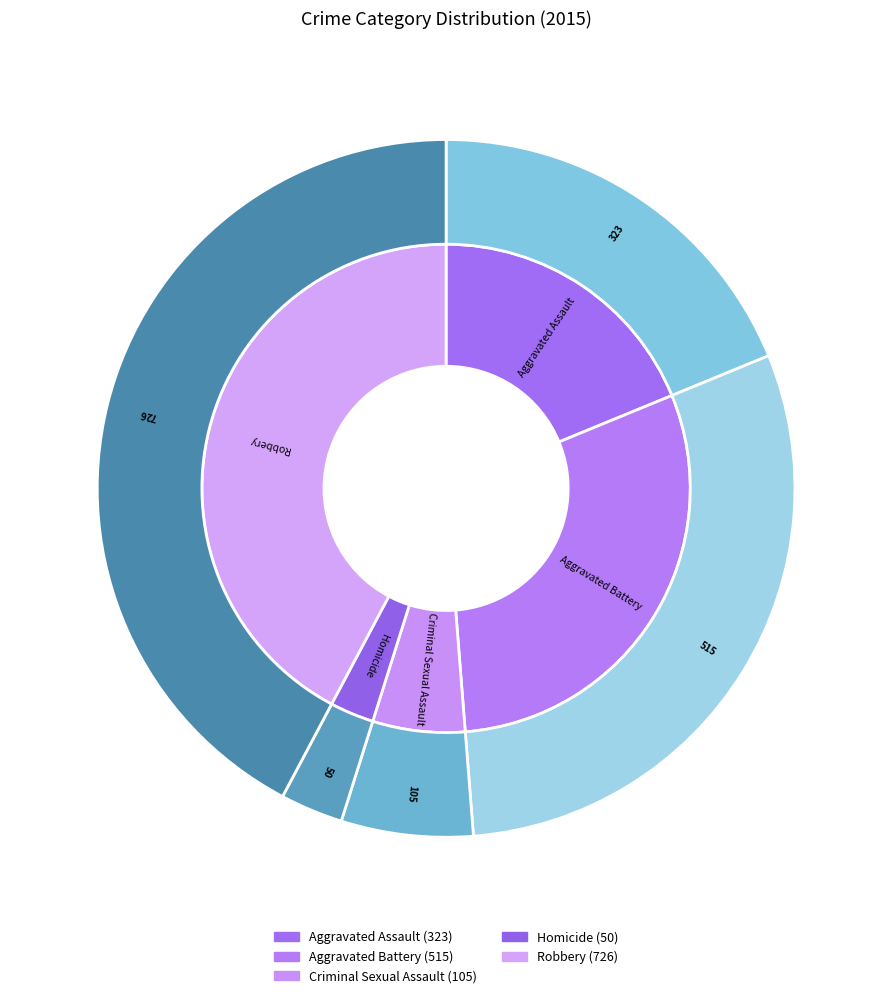

To the nearest percent, what is the combined percentage of Homicide and Aggravated Assault?

22%